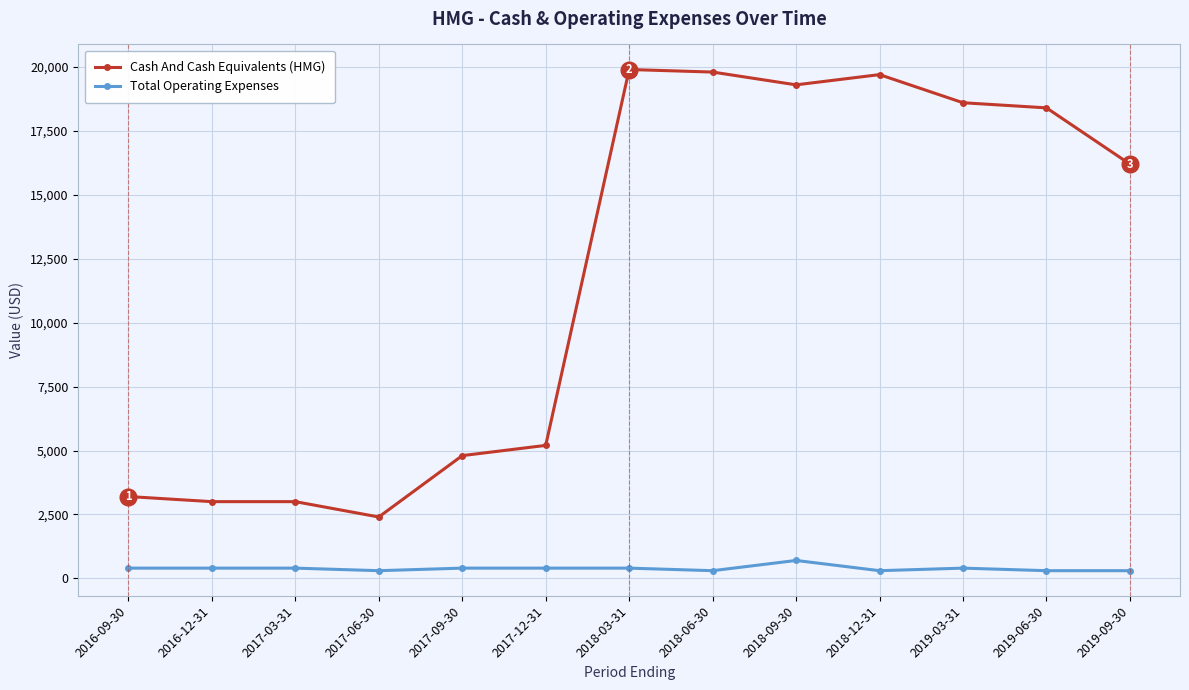

Where is Cash And Cash Equivalents (HMG) nearest to the value 11150?

2019-09-30